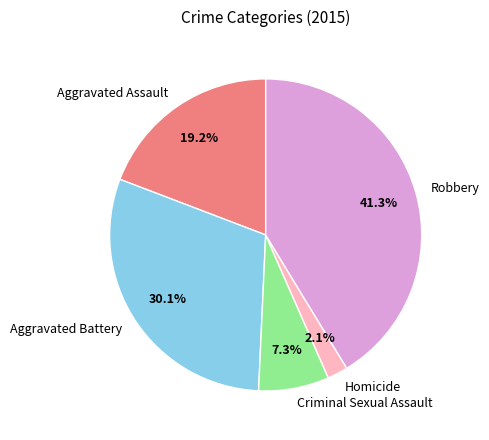

Which category has the smallest portion of the pie?

Homicide